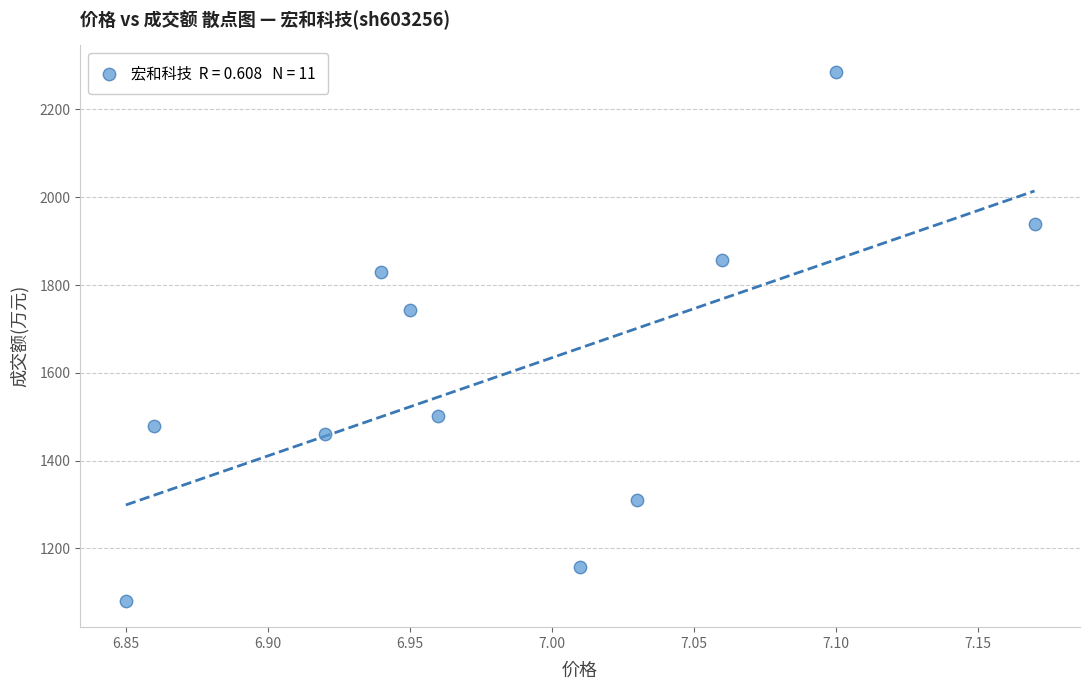

What is the average Y value?

1604